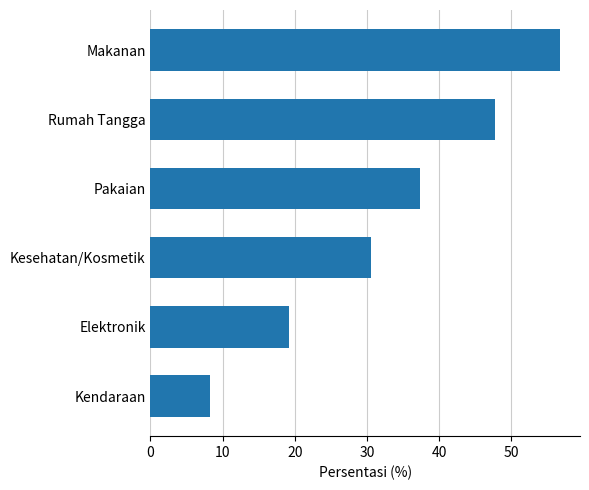

What is the ratio of the value at Kesehatan/Kosmetik to the value at Rumah Tangga?

0.6